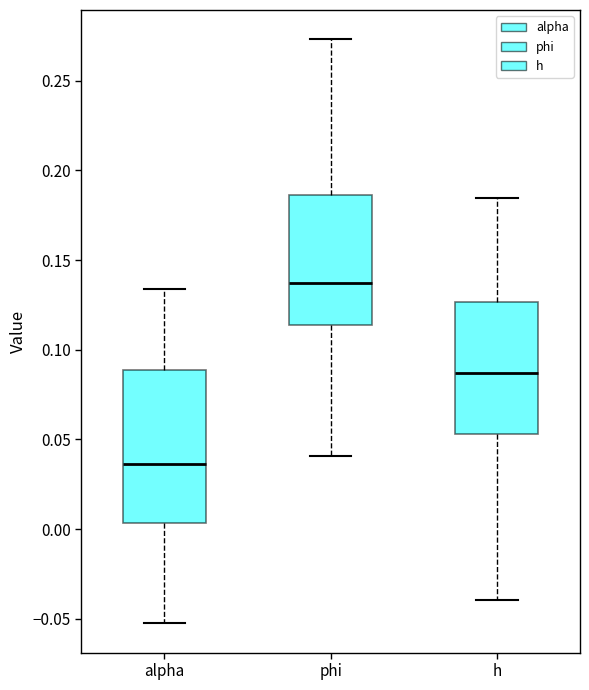

Comparing the boxes themselves (not the whiskers), which one is the tallest?

alpha